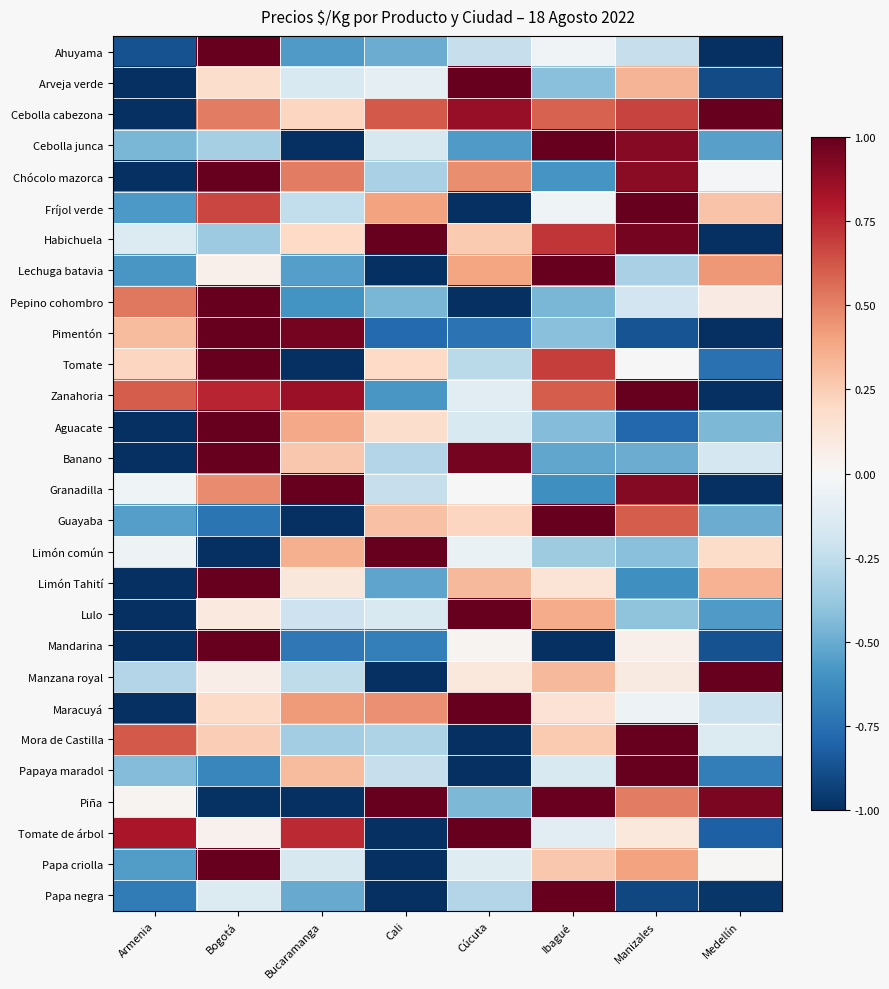

Reading right to left, extract all data points from this chart.

Ahuyama: Medellín=-1.0	Manizales=-0.2	Ibagué=-0.0	Cúcuta=-0.2	Cali=-0.5	Bucaramanga=-0.6	Bogotá=1.0	Armenia=-0.9
Arveja verde: Medellín=-0.9	Manizales=0.3	Ibagué=-0.4	Cúcuta=1.0	Cali=-0.1	Bucaramanga=-0.2	Bogotá=0.2	Armenia=-1.0
Cebolla cabezona: Medellín=1.0	Manizales=0.7	Ibagué=0.6	Cúcuta=0.9	Cali=0.6	Bucaramanga=0.2	Bogotá=0.5	Armenia=-1.0
Cebolla junca: Medellín=-0.5	Manizales=0.9	Ibagué=1.0	Cúcuta=-0.6	Cali=-0.2	Bucaramanga=-1.0	Bogotá=-0.3	Armenia=-0.5
Chócolo mazorca: Medellín=-0.0	Manizales=0.9	Ibagué=-0.6	Cúcuta=0.5	Cali=-0.3	Bucaramanga=0.5	Bogotá=1.0	Armenia=-1.0
Fríjol verde: Medellín=0.3	Manizales=1.0	Ibagué=-0.0	Cúcuta=-1.0	Cali=0.4	Bucaramanga=-0.2	Bogotá=0.7	Armenia=-0.6
Habichuela: Medellín=-1.0	Manizales=1.0	Ibagué=0.7	Cúcuta=0.3	Cali=1.0	Bucaramanga=0.2	Bogotá=-0.4	Armenia=-0.1
Lechuga batavia: Medellín=0.4	Manizales=-0.3	Ibagué=1.0	Cúcuta=0.4	Cali=-1.0	Bucaramanga=-0.6	Bogotá=0.1	Armenia=-0.6
Pepino cohombro: Medellín=0.1	Manizales=-0.2	Ibagué=-0.5	Cúcuta=-1.0	Cali=-0.5	Bucaramanga=-0.6	Bogotá=1.0	Armenia=0.5
Pimentón: Medellín=-1.0	Manizales=-0.9	Ibagué=-0.4	Cúcuta=-0.7	Cali=-0.8	Bucaramanga=1.0	Bogotá=1.0	Armenia=0.3
Tomate: Medellín=-0.7	Manizales=-0.0	Ibagué=0.7	Cúcuta=-0.3	Cali=0.2	Bucaramanga=-1.0	Bogotá=1.0	Armenia=0.2
Zanahoria: Medellín=-1.0	Manizales=1.0	Ibagué=0.6	Cúcuta=-0.1	Cali=-0.6	Bucaramanga=0.9	Bogotá=0.8	Armenia=0.6
Aguacate: Medellín=-0.4	Manizales=-0.8	Ibagué=-0.4	Cúcuta=-0.2	Cali=0.2	Bucaramanga=0.4	Bogotá=1.0	Armenia=-1.0
Banano: Medellín=-0.2	Manizales=-0.5	Ibagué=-0.5	Cúcuta=1.0	Cali=-0.3	Bucaramanga=0.3	Bogotá=1.0	Armenia=-1.0
Granadilla: Medellín=-1.0	Manizales=0.9	Ibagué=-0.6	Cúcuta=0.0	Cali=-0.2	Bucaramanga=1.0	Bogotá=0.5	Armenia=-0.0
Guayaba: Medellín=-0.5	Manizales=0.6	Ibagué=1.0	Cúcuta=0.2	Cali=0.3	Bucaramanga=-1.0	Bogotá=-0.7	Armenia=-0.5
Limón común: Medellín=0.2	Manizales=-0.4	Ibagué=-0.4	Cúcuta=-0.1	Cali=1.0	Bucaramanga=0.4	Bogotá=-1.0	Armenia=-0.1
Limón Tahití: Medellín=0.4	Manizales=-0.6	Ibagué=0.1	Cúcuta=0.3	Cali=-0.5	Bucaramanga=0.1	Bogotá=1.0	Armenia=-1.0
Lulo: Medellín=-0.6	Manizales=-0.4	Ibagué=0.4	Cúcuta=1.0	Cali=-0.2	Bucaramanga=-0.2	Bogotá=0.1	Armenia=-1.0
Mandarina: Medellín=-0.9	Manizales=0.1	Ibagué=-1.0	Cúcuta=0.0	Cali=-0.7	Bucaramanga=-0.7	Bogotá=1.0	Armenia=-1.0
Manzana royal: Medellín=1.0	Manizales=0.1	Ibagué=0.3	Cúcuta=0.1	Cali=-1.0	Bucaramanga=-0.3	Bogotá=0.1	Armenia=-0.3
Maracuyá: Medellín=-0.2	Manizales=-0.1	Ibagué=0.1	Cúcuta=1.0	Cali=0.5	Bucaramanga=0.4	Bogotá=0.2	Armenia=-1.0
Mora de Castilla: Medellín=-0.1	Manizales=1.0	Ibagué=0.3	Cúcuta=-1.0	Cali=-0.3	Bucaramanga=-0.3	Bogotá=0.2	Armenia=0.6
Papaya maradol: Medellín=-0.7	Manizales=1.0	Ibagué=-0.2	Cúcuta=-1.0	Cali=-0.2	Bucaramanga=0.3	Bogotá=-0.7	Armenia=-0.4
Piña: Medellín=0.9	Manizales=0.5	Ibagué=1.0	Cúcuta=-0.4	Cali=1.0	Bucaramanga=-1.0	Bogotá=-1.0	Armenia=0.0
Tomate de árbol: Medellín=-0.8	Manizales=0.1	Ibagué=-0.1	Cúcuta=1.0	Cali=-1.0	Bucaramanga=0.7	Bogotá=0.0	Armenia=0.8
Papa criolla: Medellín=0.0	Manizales=0.4	Ibagué=0.3	Cúcuta=-0.1	Cali=-1.0	Bucaramanga=-0.2	Bogotá=1.0	Armenia=-0.6
Papa negra: Medellín=-1.0	Manizales=-0.9	Ibagué=1.0	Cúcuta=-0.3	Cali=-1.0	Bucaramanga=-0.5	Bogotá=-0.1	Armenia=-0.7